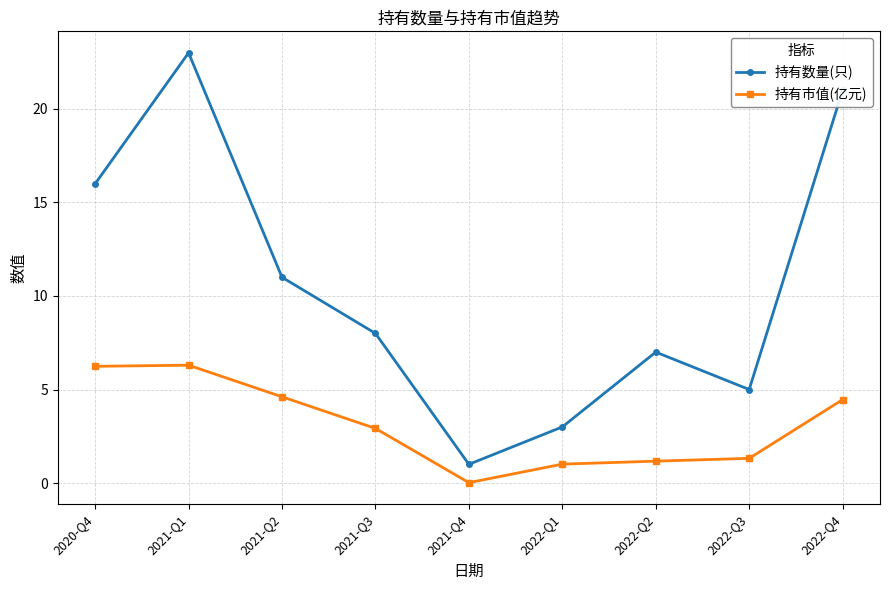

Is the value of 持有市值(亿元) at 2022-Q2 greater than the value of 持有数量(只) at 2021-Q1?

No